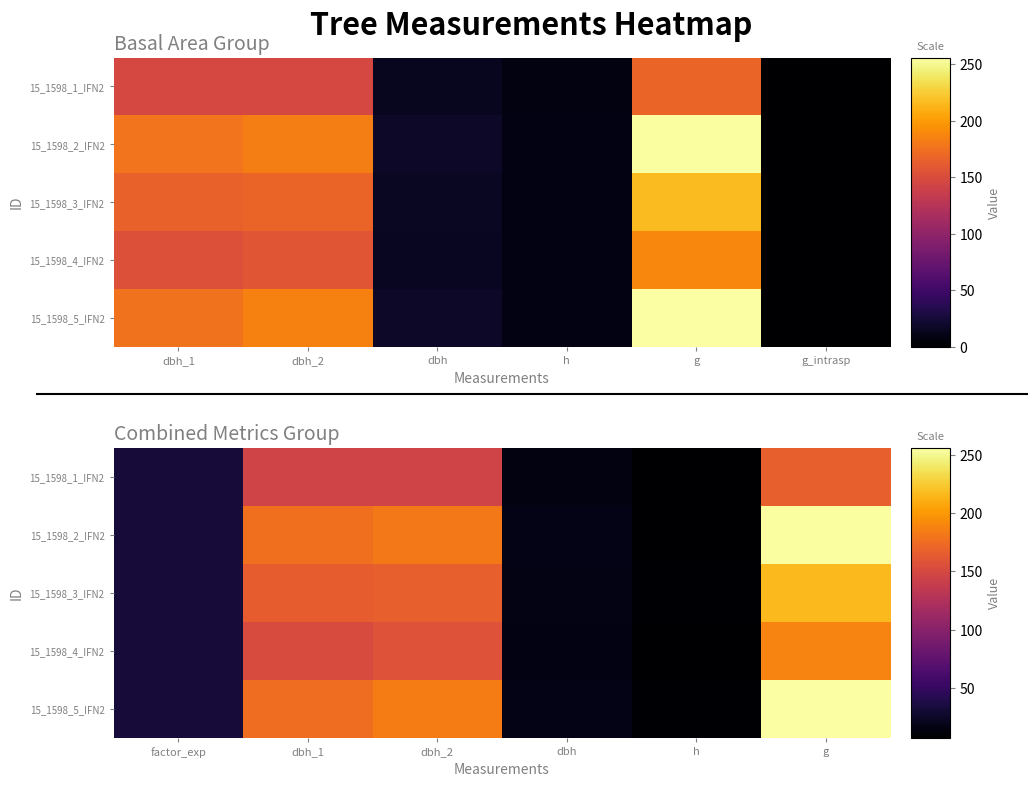

Rank the series by their maximum value, from lowest to highest.

15_1598_1_IFN2, 15_1598_4_IFN2, 15_1598_3_IFN2, 15_1598_2_IFN2, 15_1598_5_IFN2